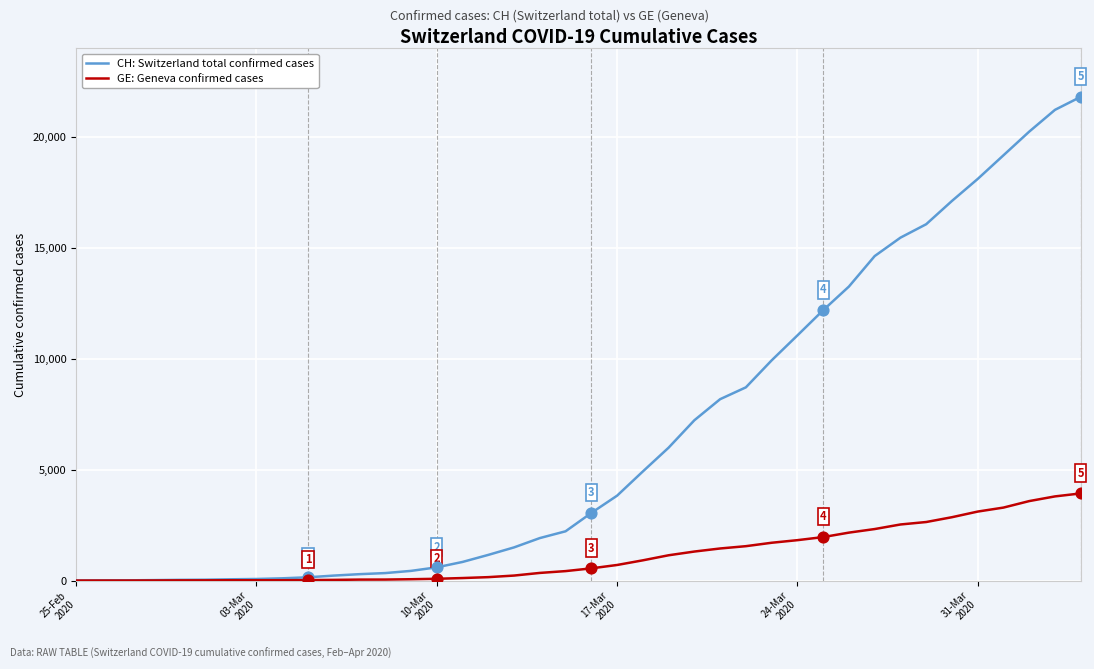

Which series has the largest total across all categories?

CH: Switzerland total confirmed cases